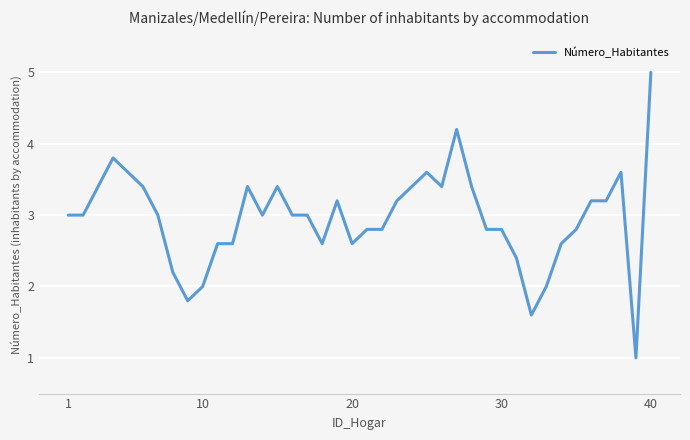

What is the maximum value shown in the chart?

5.0